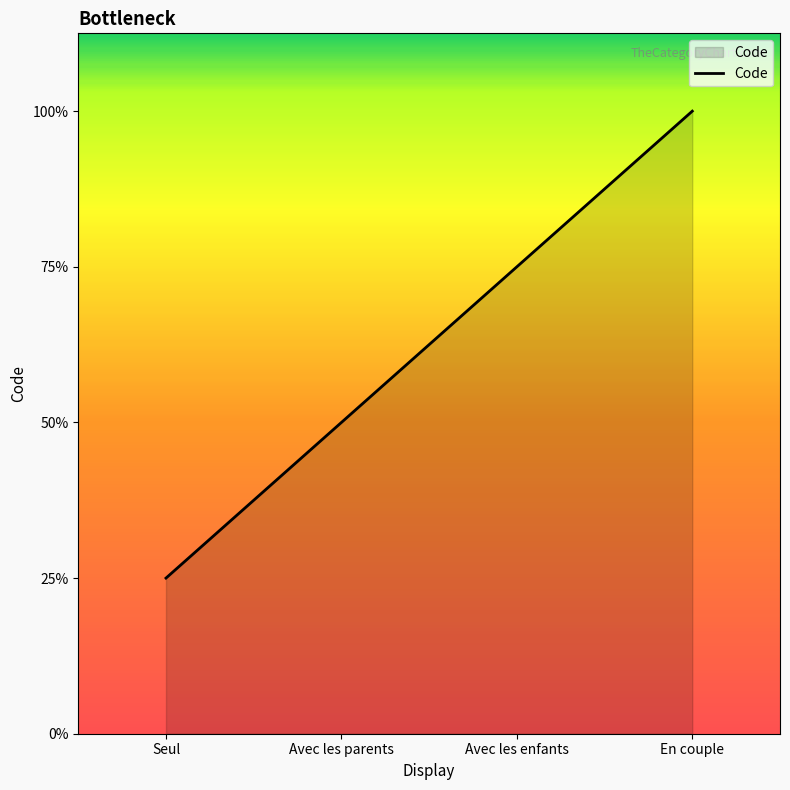

Does the chart display data point markers on the line(s)?

No